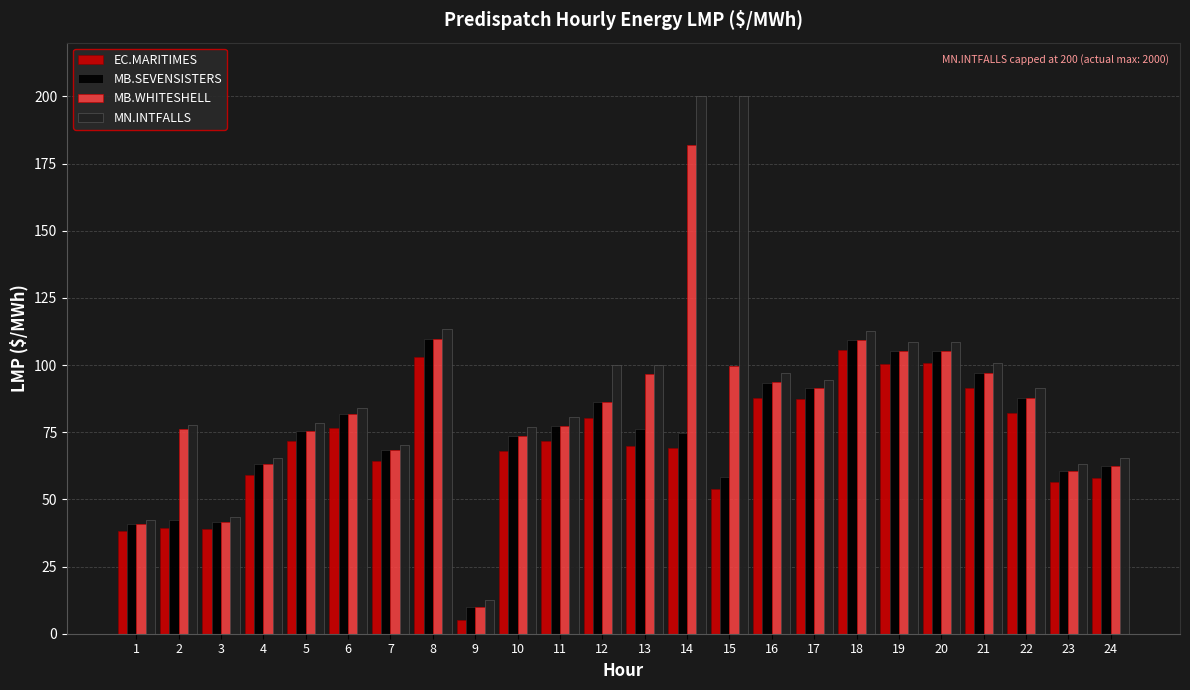

Which series changed the most between 8 and 10?

MN.INTFALLS